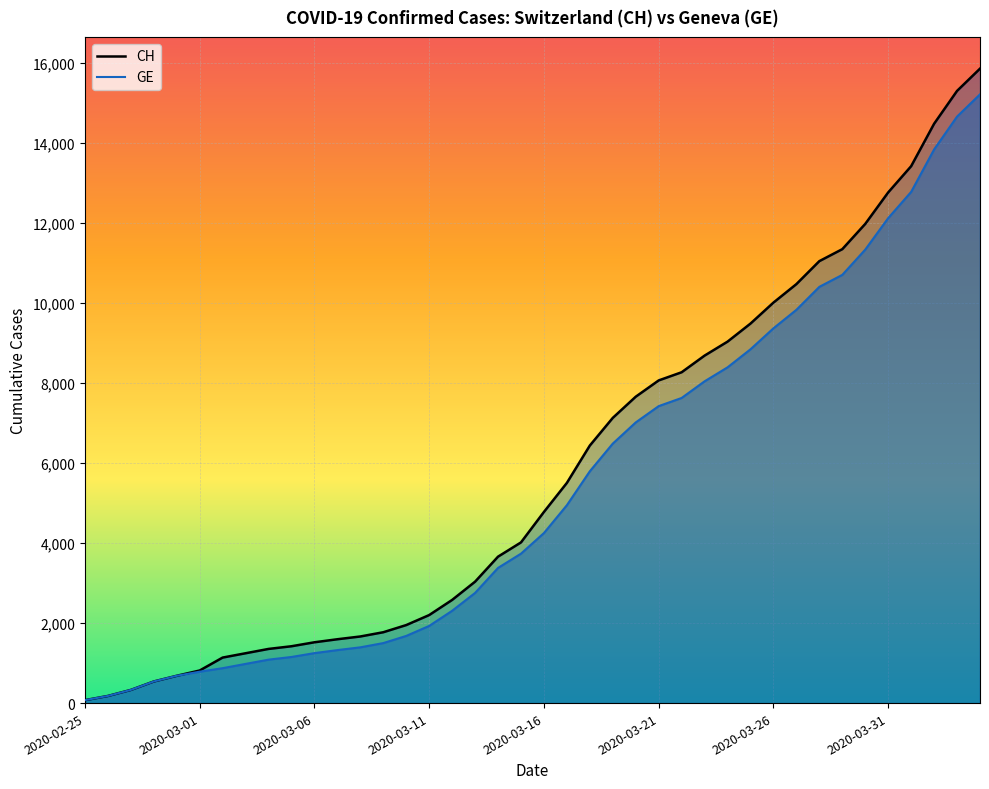

True or false: GE (line) has more than 2 interior local peaks.

False